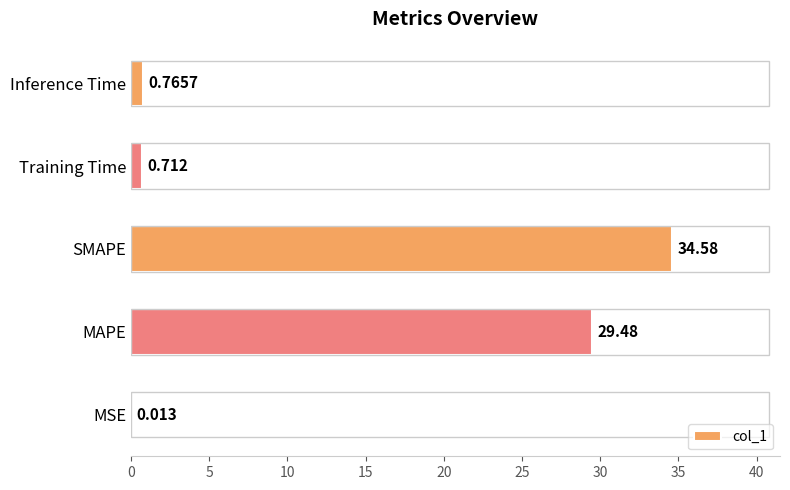

Does the chart contain stacked bars?

No